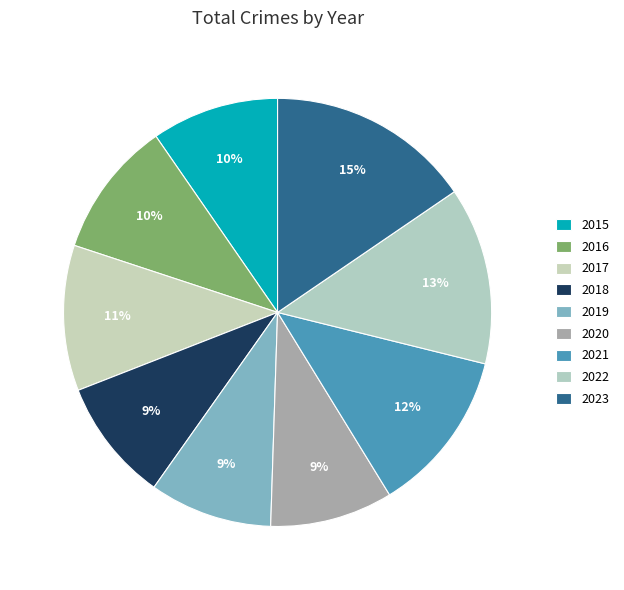

Which slice is the largest?

2023